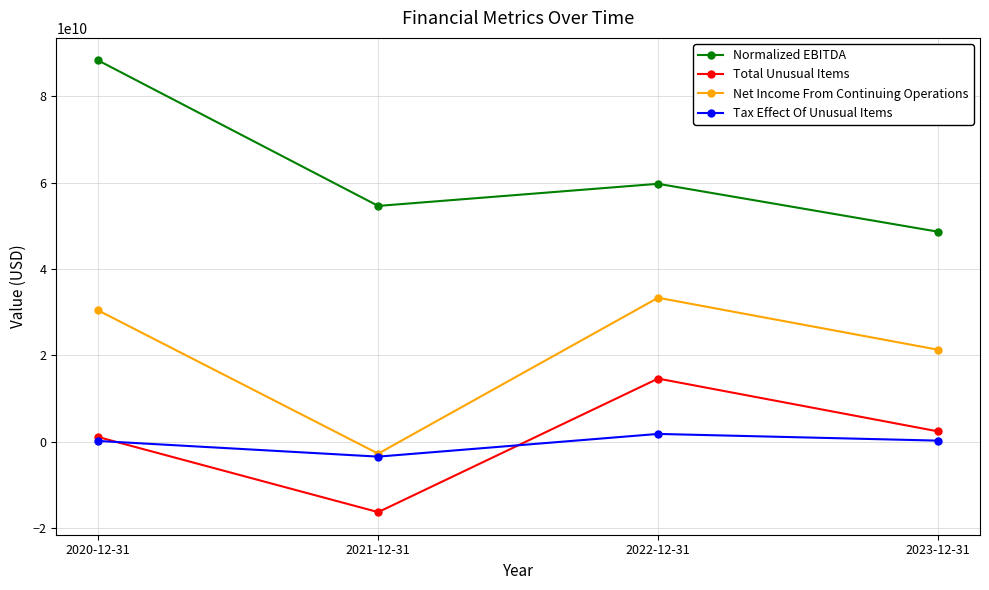

Rank the series by their maximum value, from lowest to highest.

Tax Effect Of Unusual Items, Total Unusual Items, Net Income From Continuing Operations, Normalized EBITDA